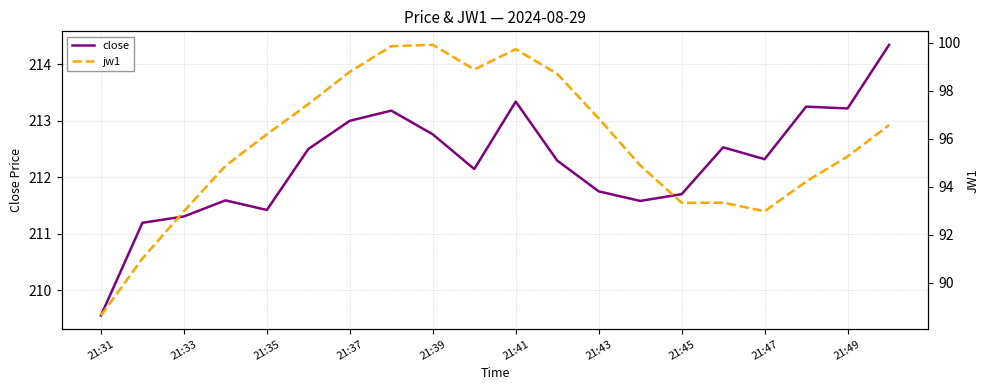

How many lines are shown in the chart?

2